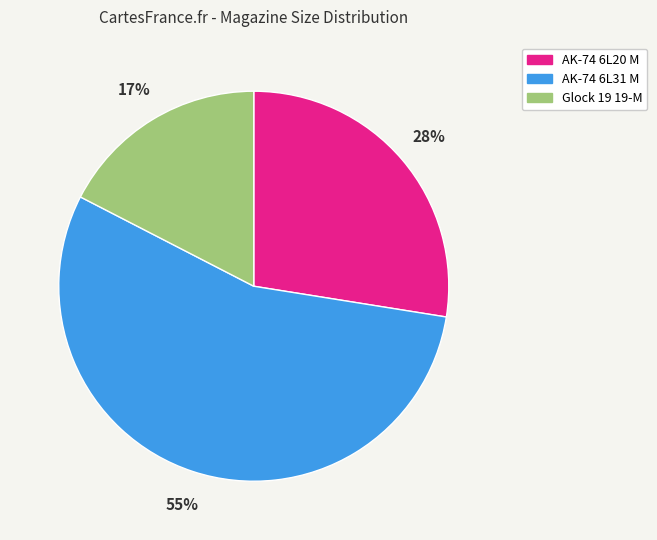

Does AK-74 6L31 M represent more than half of the total?

Yes